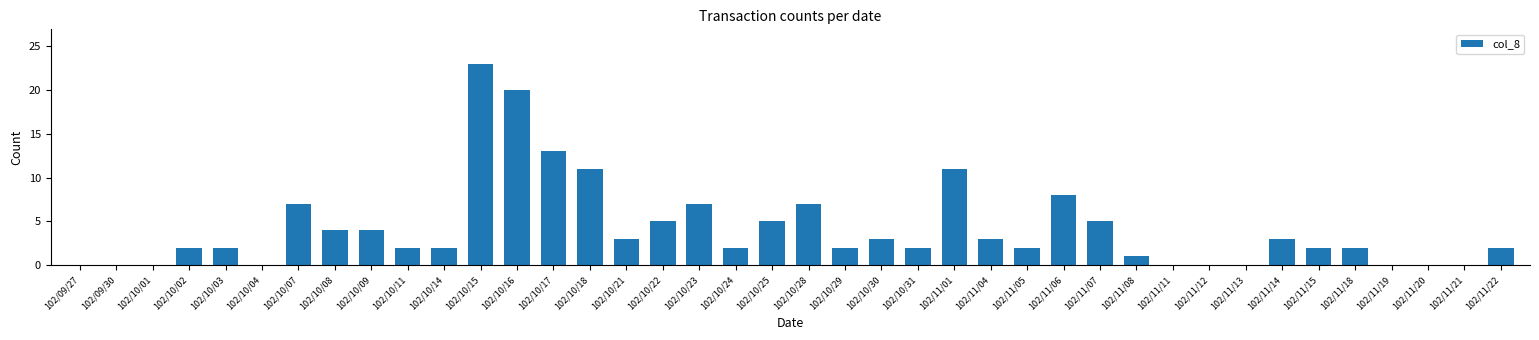

What is the sum of the values at 102/09/30 and 102/10/11?

2